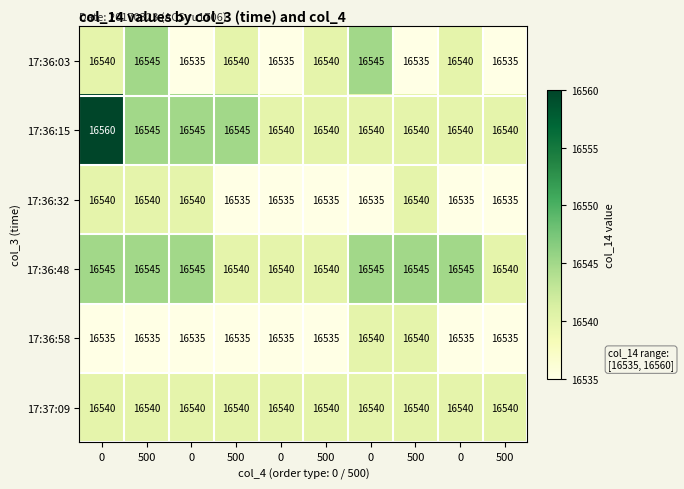

Which series has the widest spread of values?

17:36:15